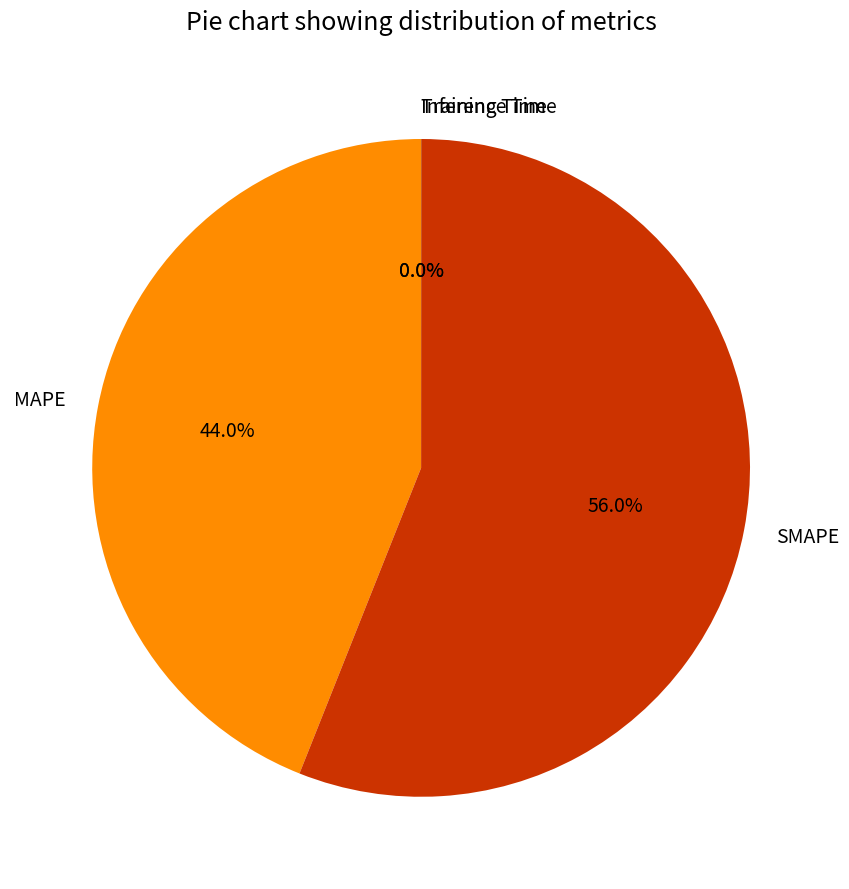

Is there a majority slice in this chart?

Yes